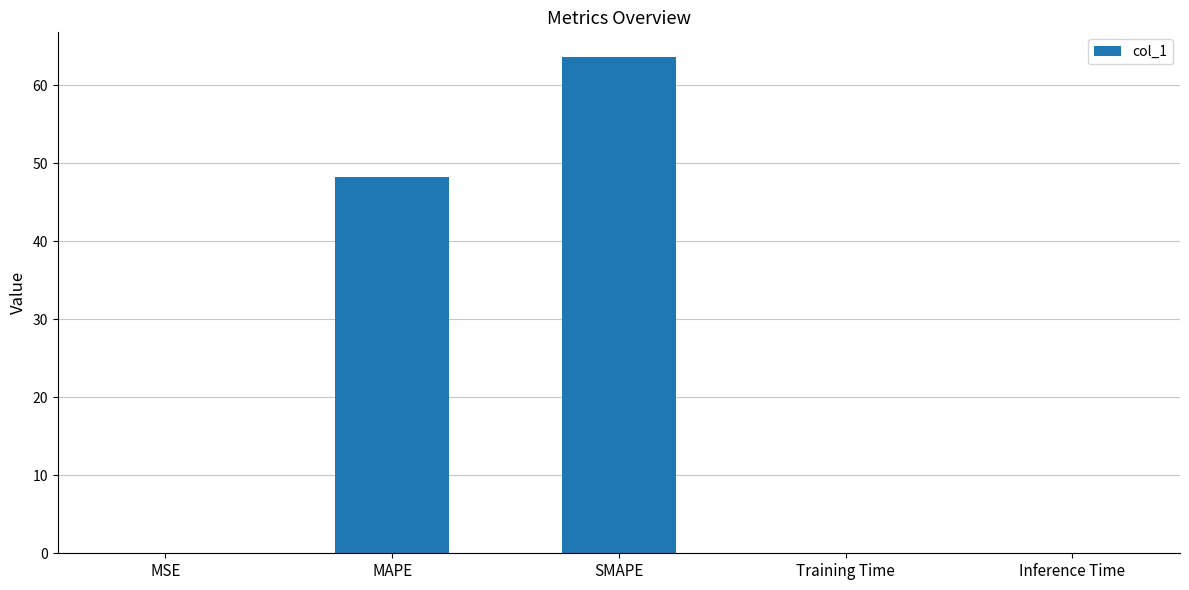

Which has a higher value, MAPE or Training Time?

MAPE